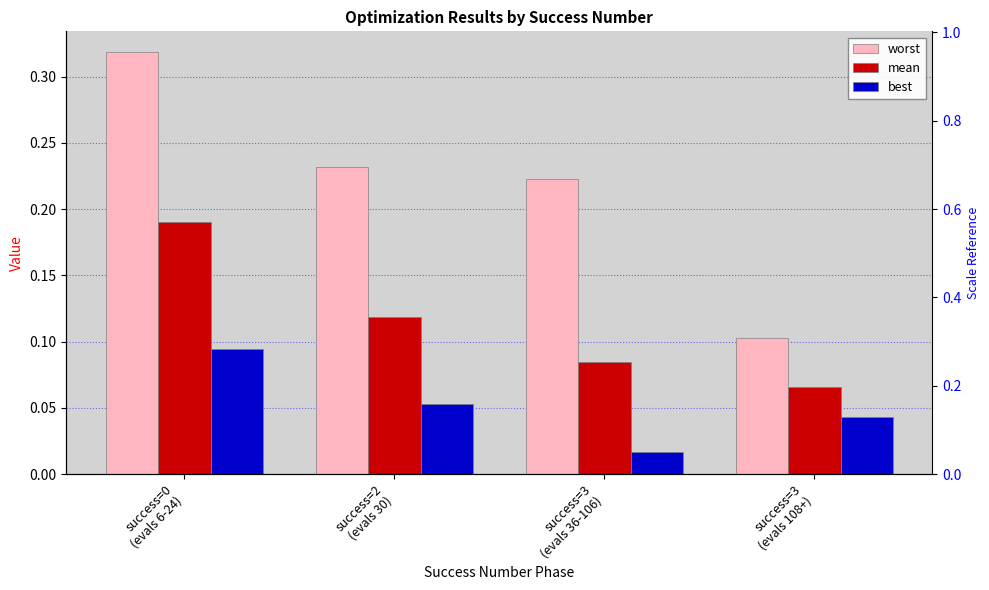

How many categories are shown in the chart?

4